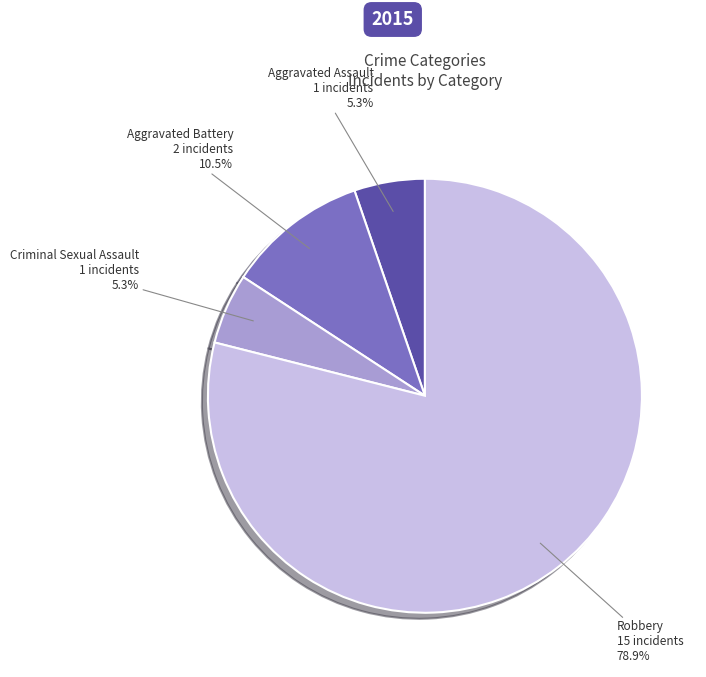

Does any single category account for the majority?

Yes